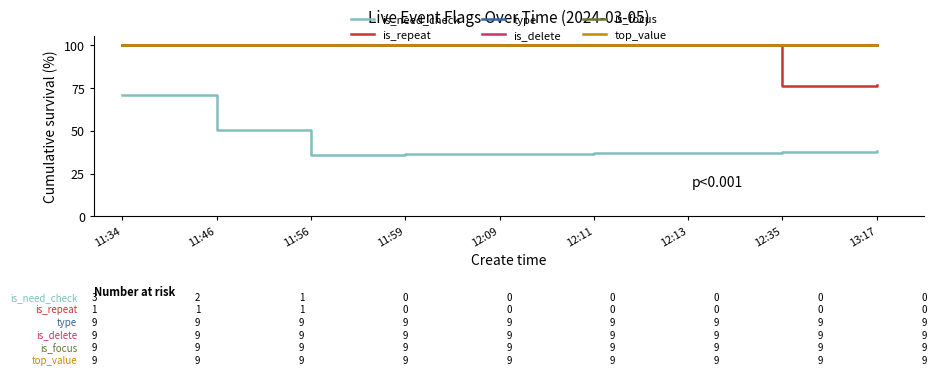

At which category is the sum across all series the highest?

11:34